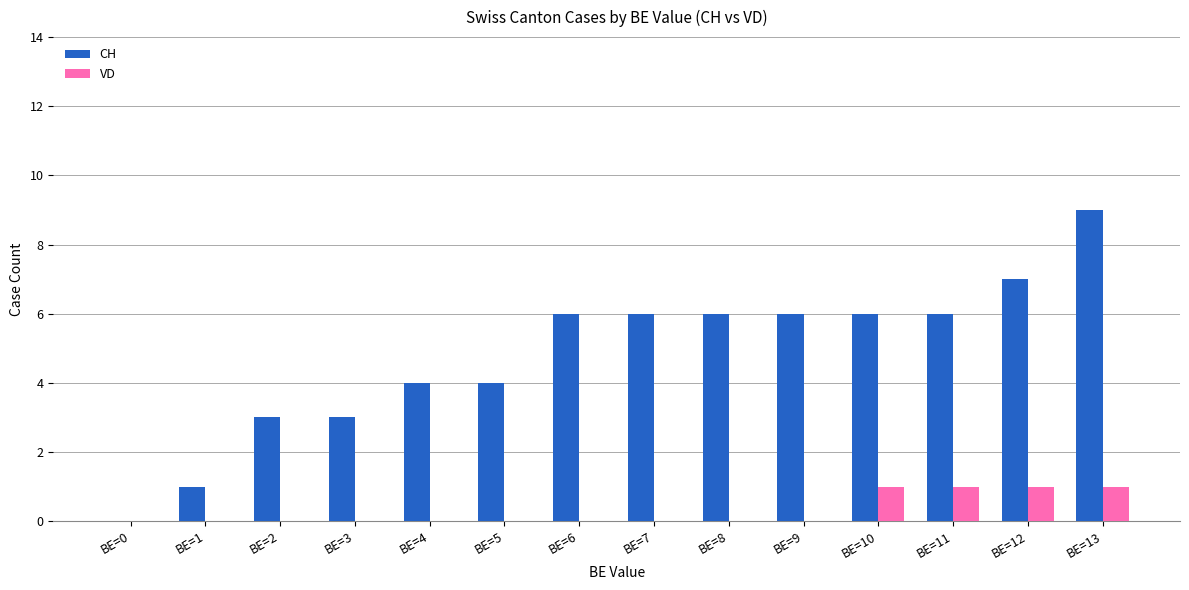

True or false: CH has a value of 2 at BE=12.

False